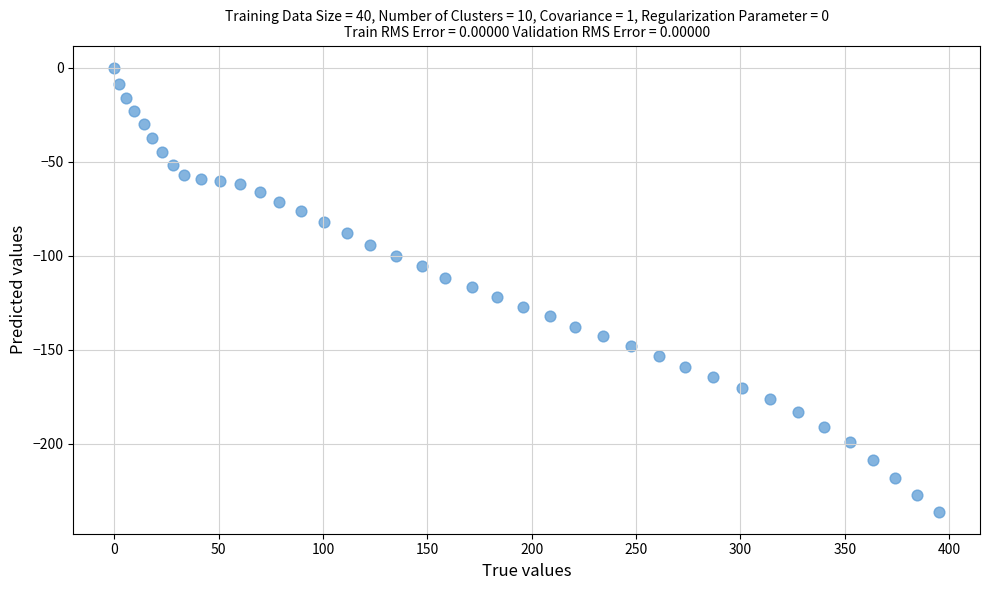

What is the range of Y values (max minus min)?

236.0